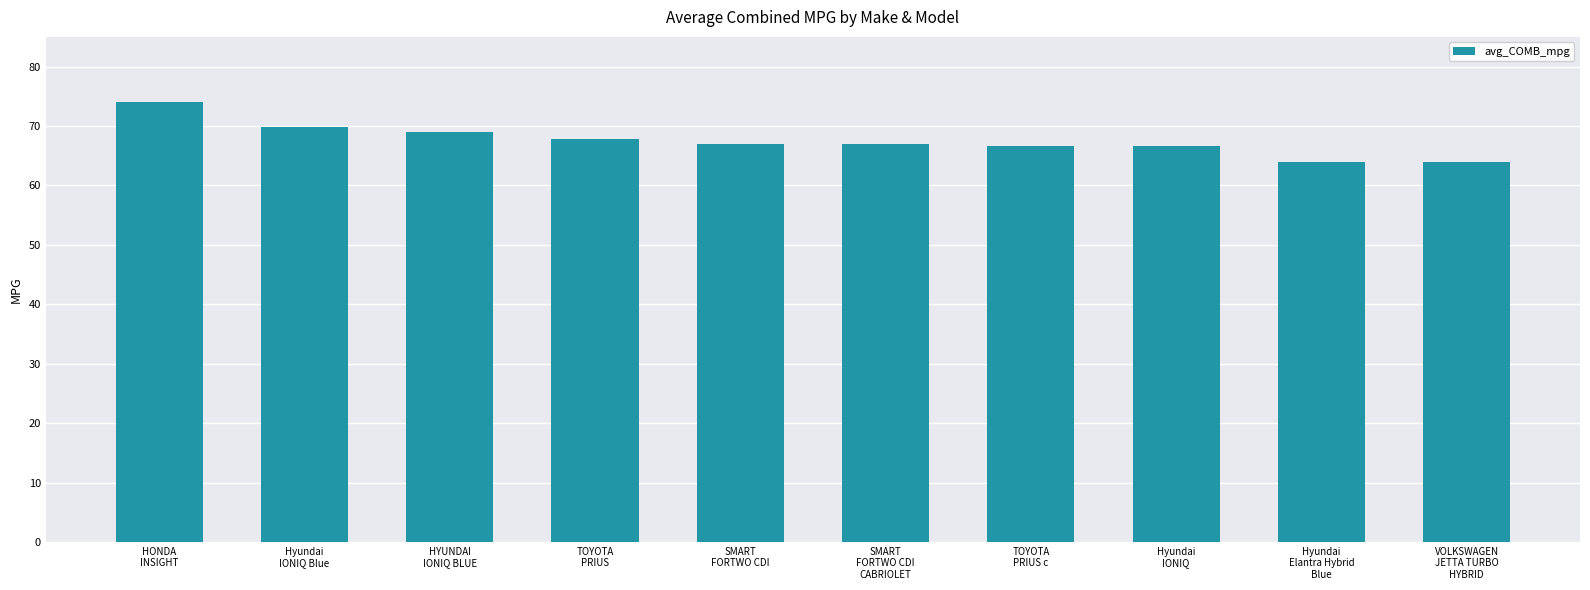

What is the value of the 1st bar from the left?

74.1